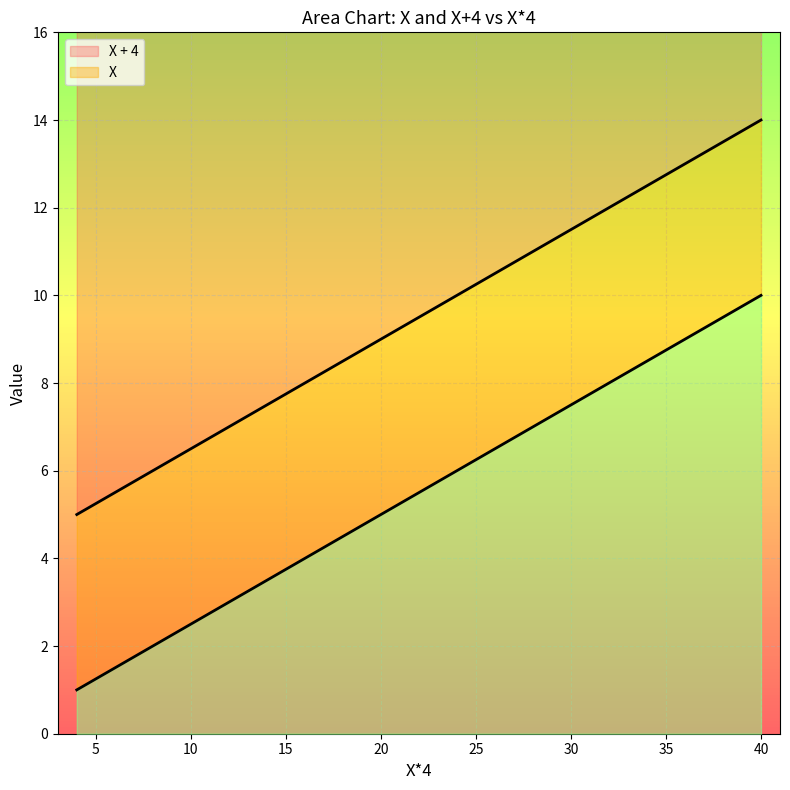

What is the average value of the X + 4 series?

10